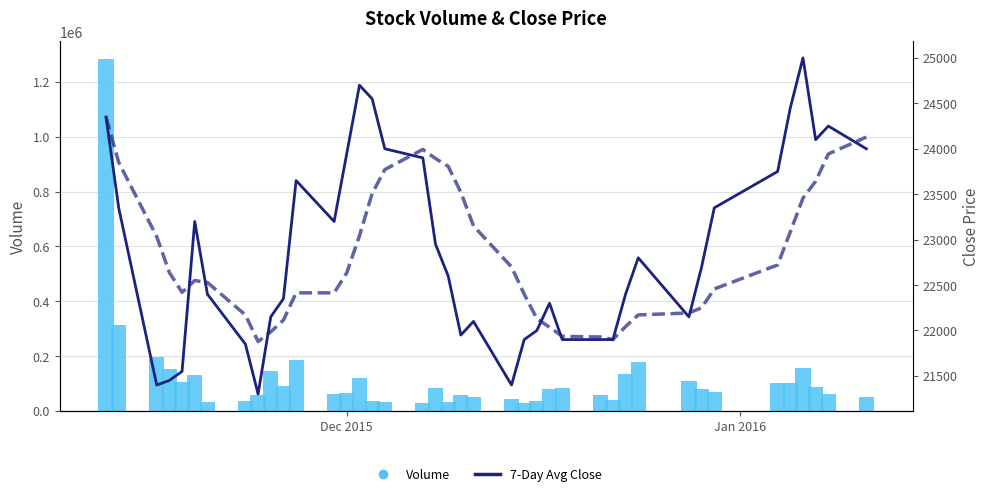

Is the value of Volume at 28 greater than the value of Close Price at 20?

Yes